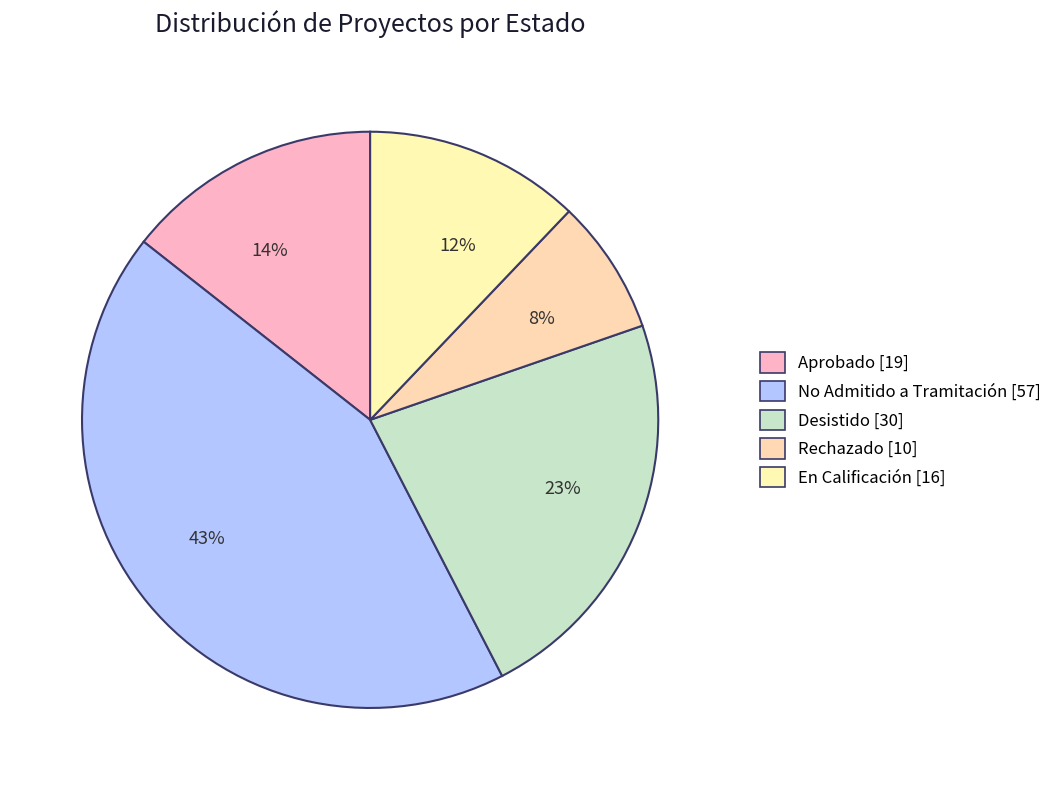

To the nearest percent, what percentage of the pie is 12%?

12%